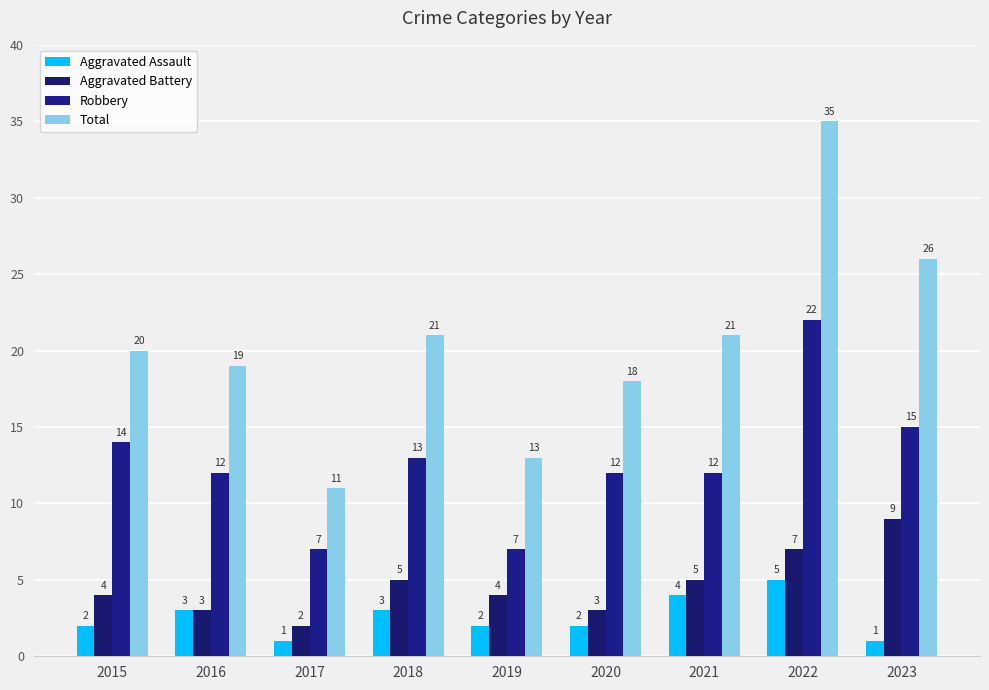

Is it true that Total equals 19 at 2016?

True